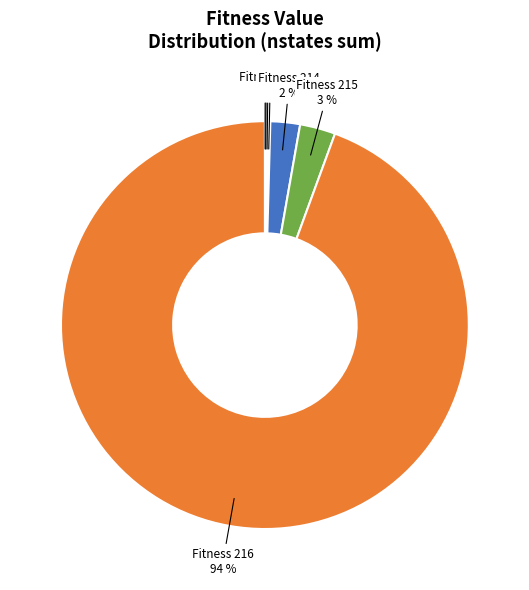

Is there any slice that represents more than half of the pie?

Yes